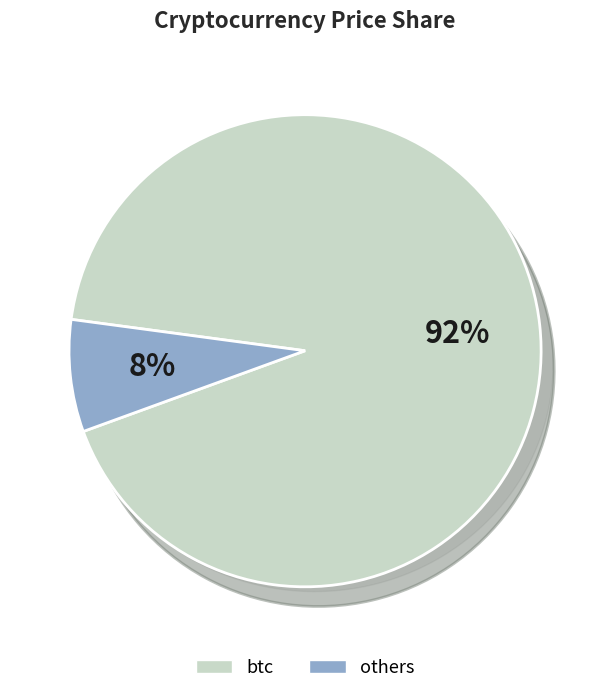

Which category has the biggest portion of the pie?

btc